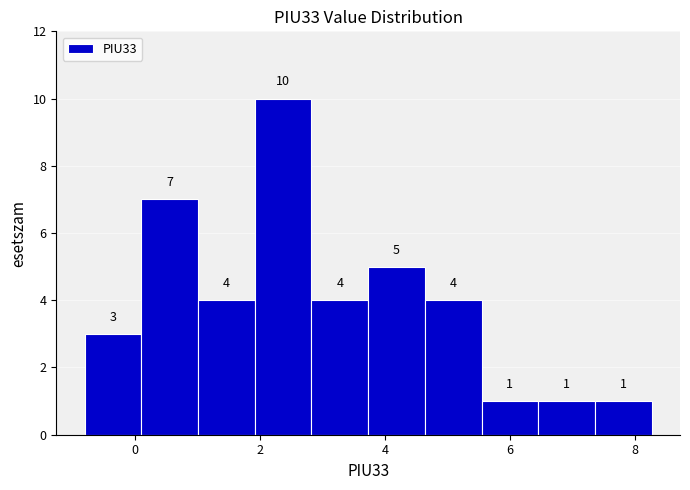

Reading left to right, list every bar in this chart as the range it spans on the x-axis followed by its height. The bar edges are not printed on the chart, so give them approximately, as read against the axis.

-0.8 to 0.0: 3
0.0 to 1.0: 7
1.0 to 2.0: 4
2.0 to 2.8: 10
2.8 to 3.8: 4
3.8 to 4.6: 5
4.6 to 5.6: 4
5.6 to 6.4: 1
6.4 to 7.4: 1
7.4 to 8.2: 1